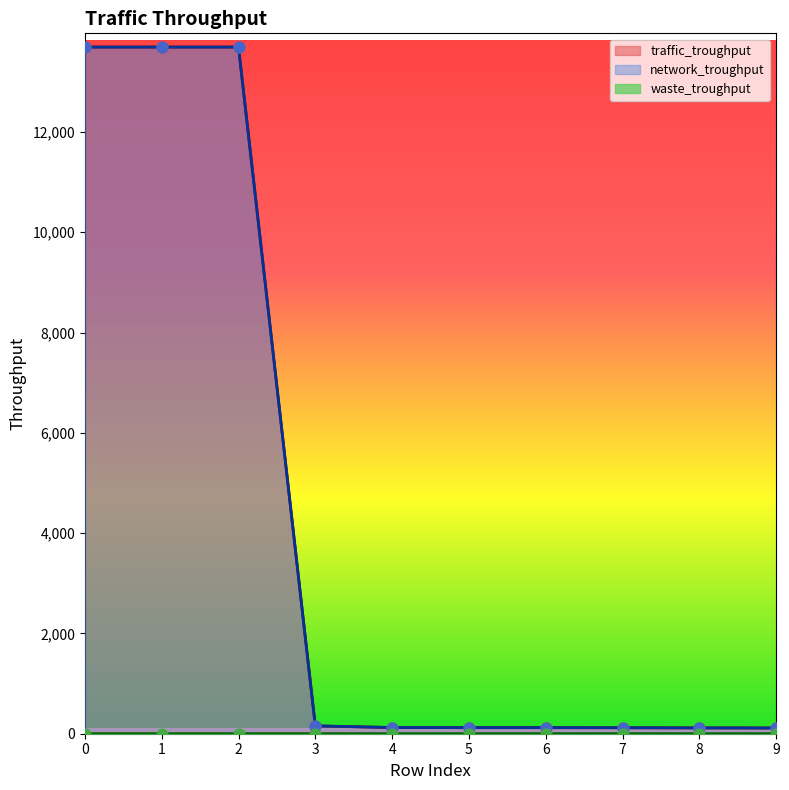

Which series contains the highest Y value?

traffic_troughput